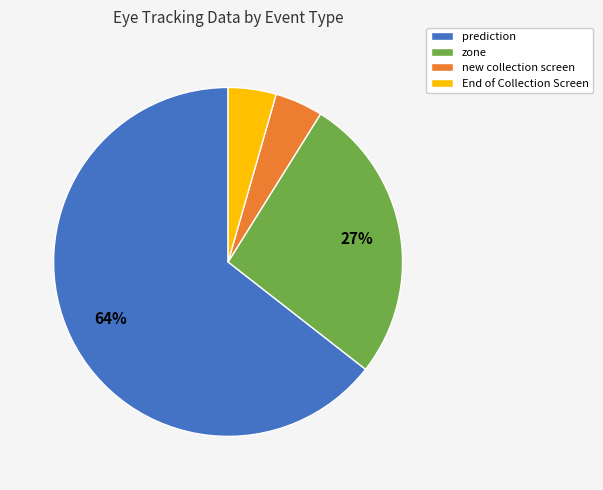

Is it true that zone is 12% of the pie?

False